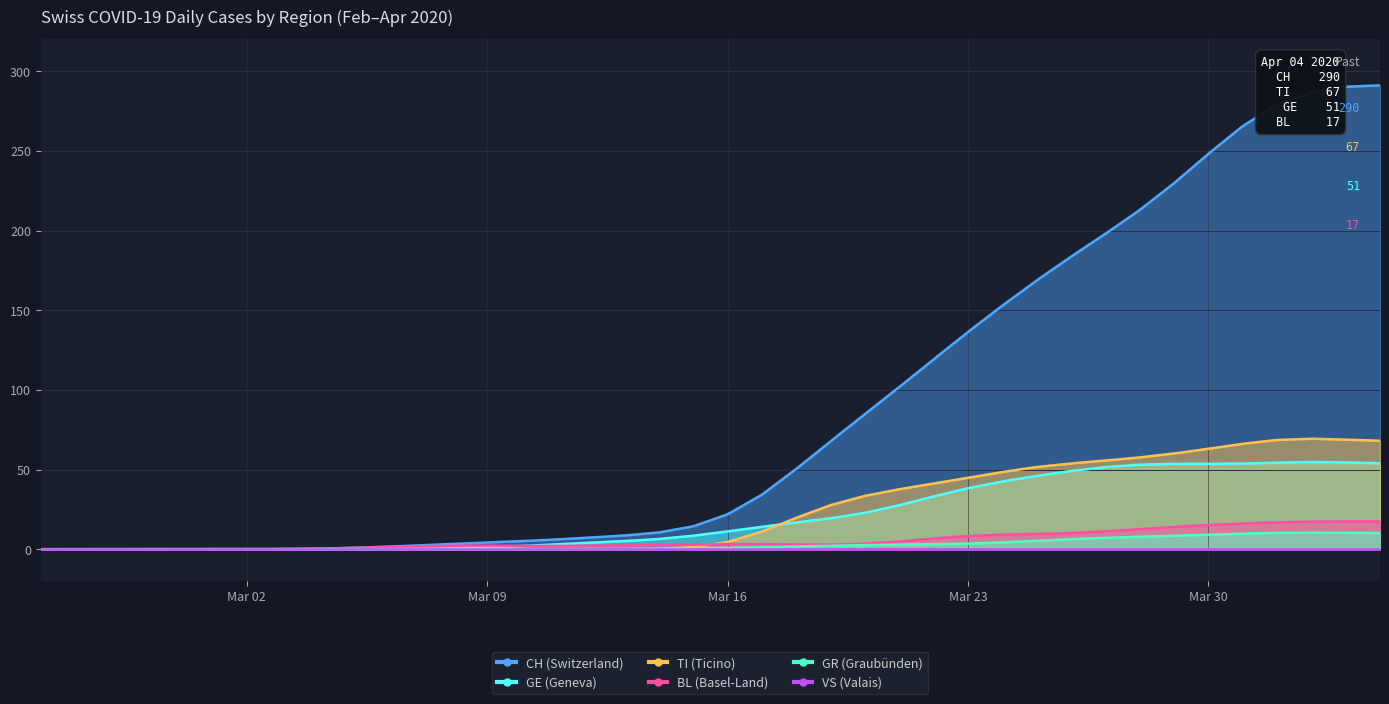

The BL series shows 3 at 2020-03-08. True or false?

False